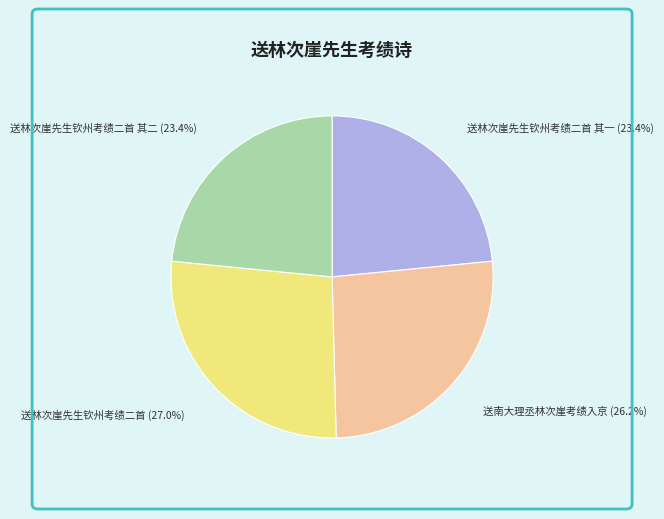

The 送南大理丞林次崖考绩入京 slice represents 26% of the pie. True or false?

True